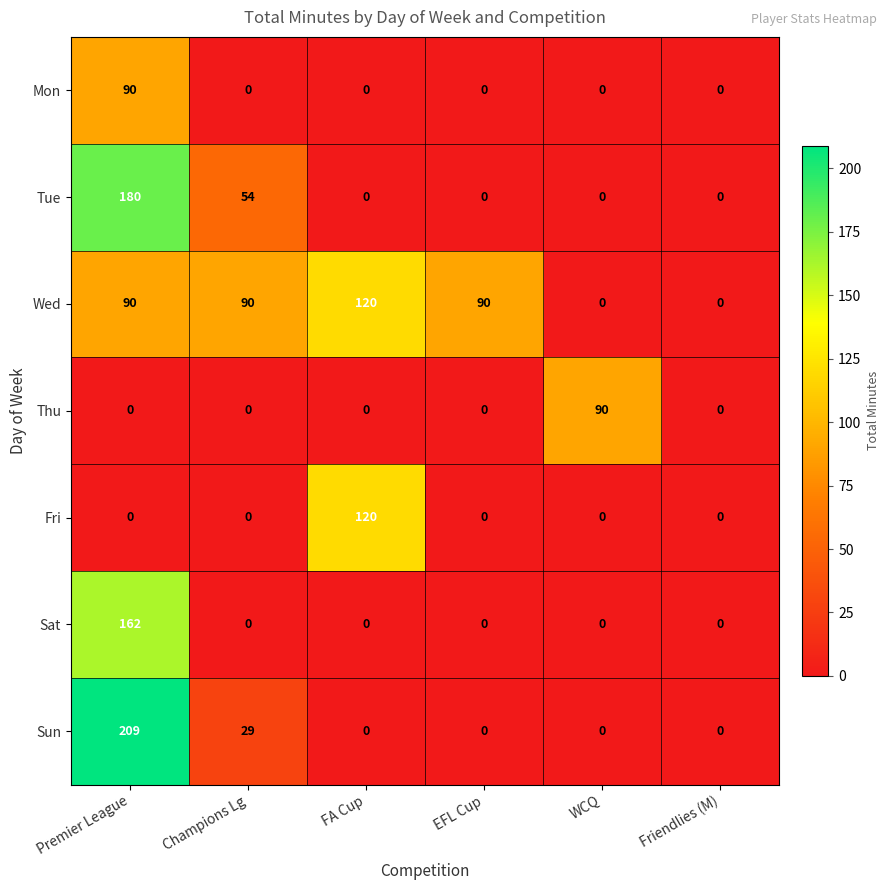

What is the total value across all series at FA Cup?

240